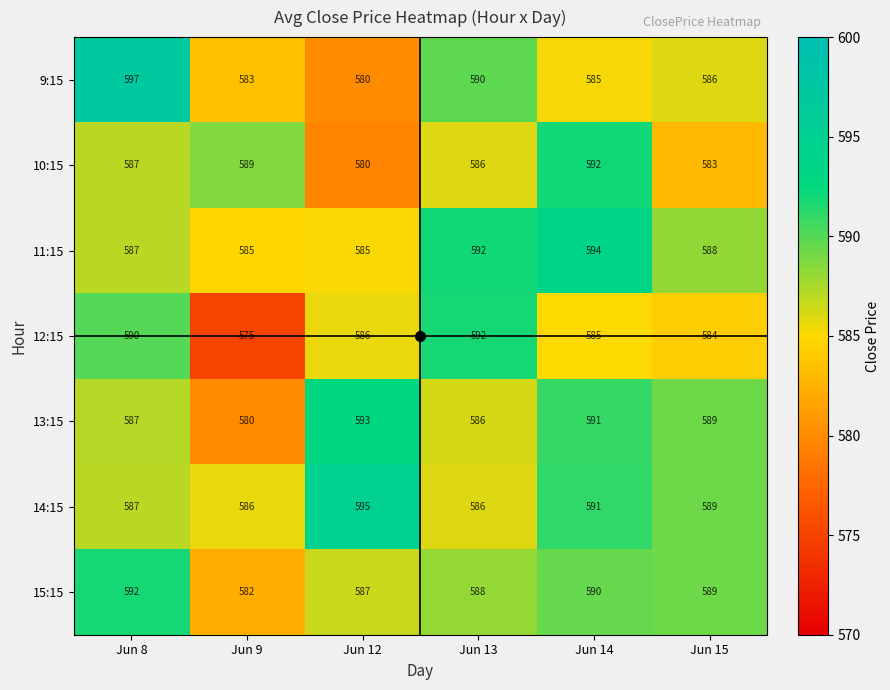

Count the number of categories in the chart.

6